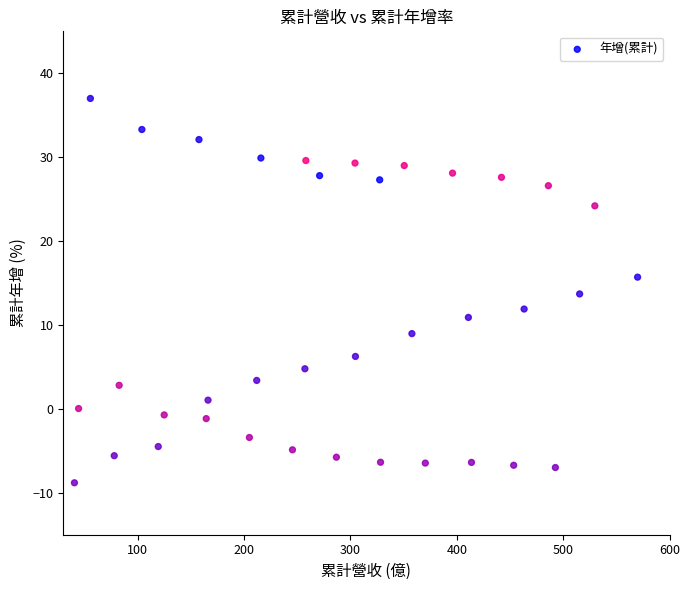

What is the range of X values (max minus min)?

529.5